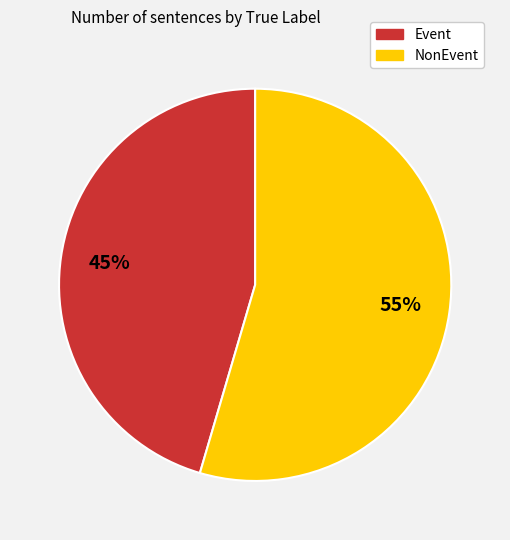

What is the ratio of the value at NonEvent to the value at Event?

1.2